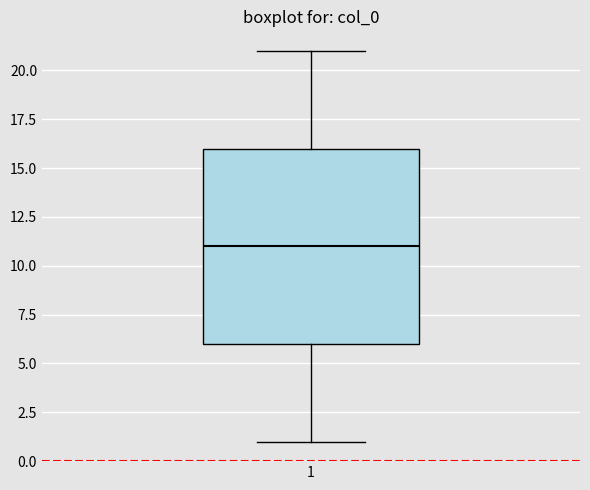

Transcribe this box plot: give where the median line is, the range the box spans, and where the two whiskers end, as read against the y-axis. The values are not printed on the chart, so give them approximately, as read against the axis.

median 11, box 6 to 16, whiskers 1 to 21